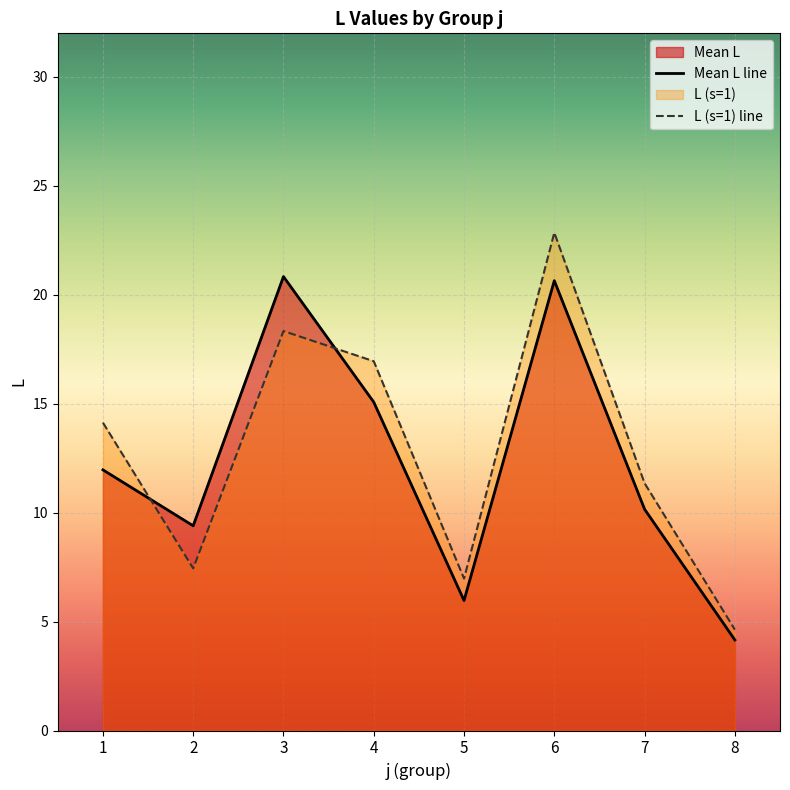

At which category is the sum across all series the highest?

6